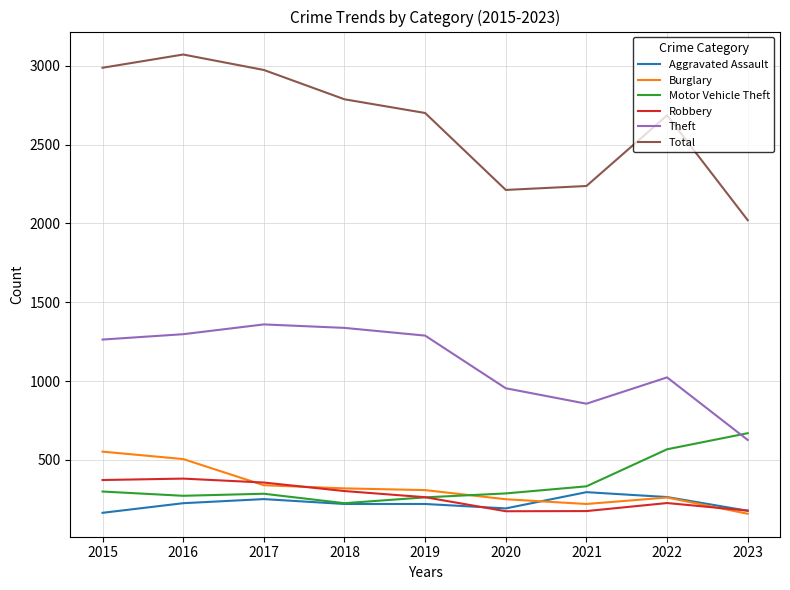

At which category does the chart reach its peak across all series?

2016